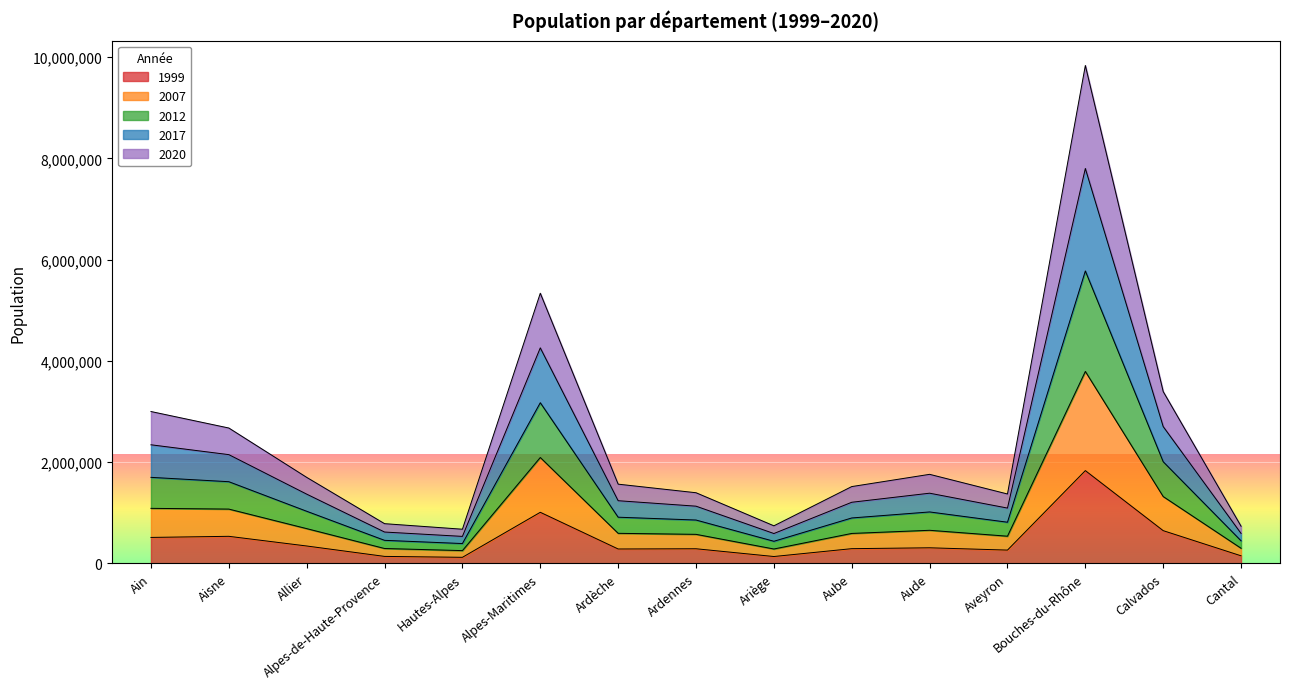

What is the total value across all series at Aube?

1518690